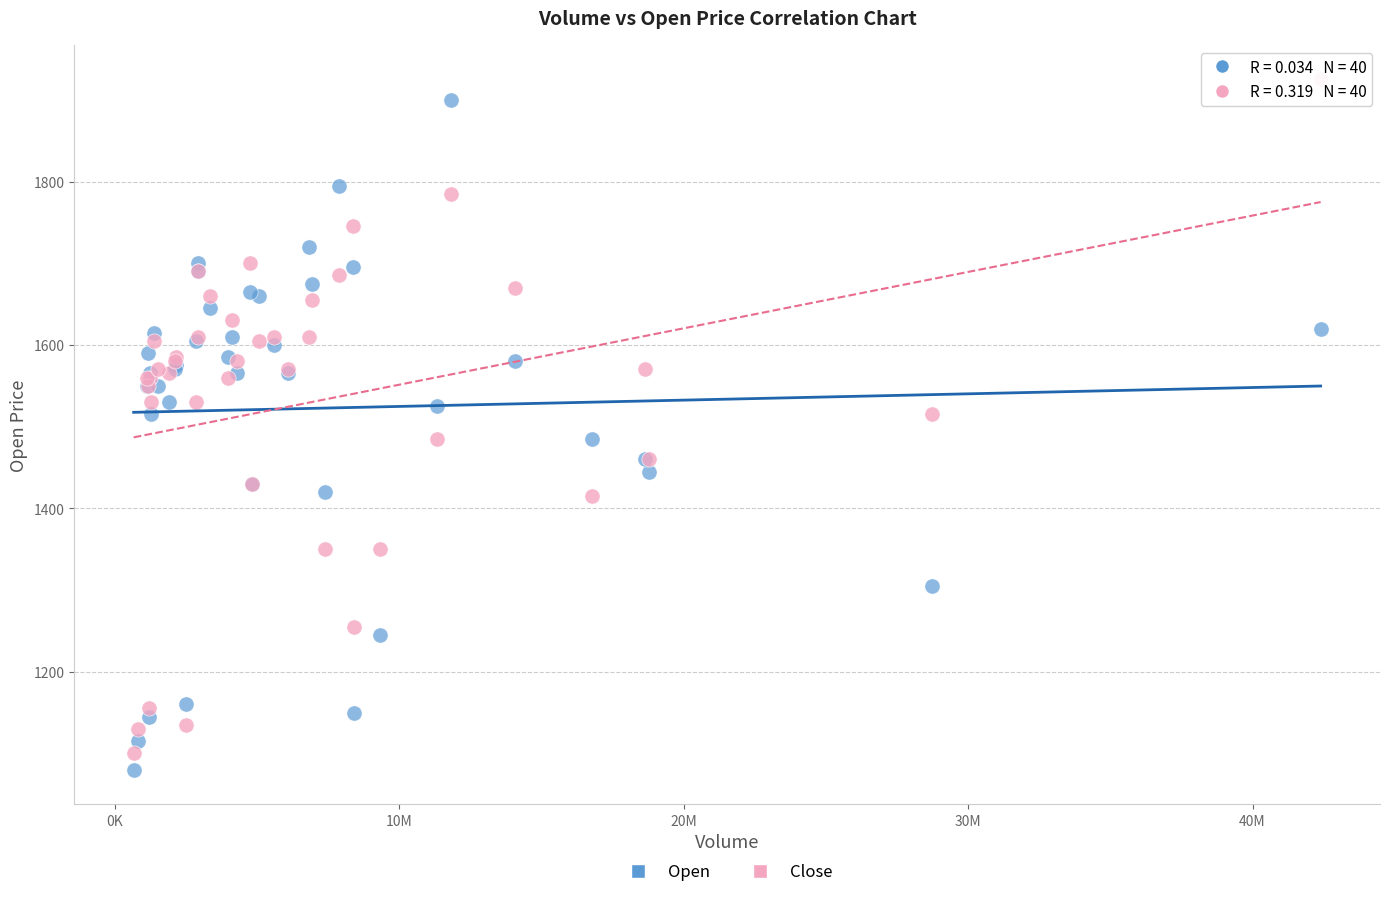

Which series reaches the minimum Y coordinate?

Open